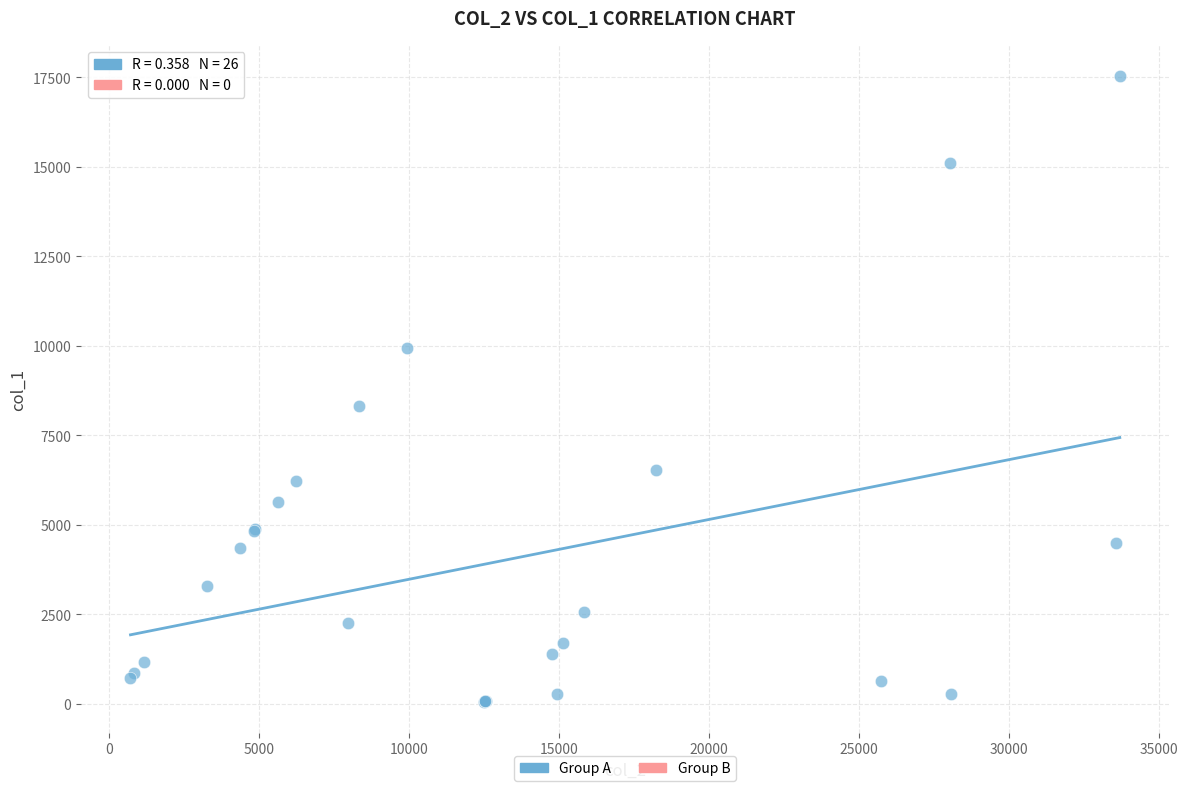

What Y value in the scatter plot is closest to 8796?

8330